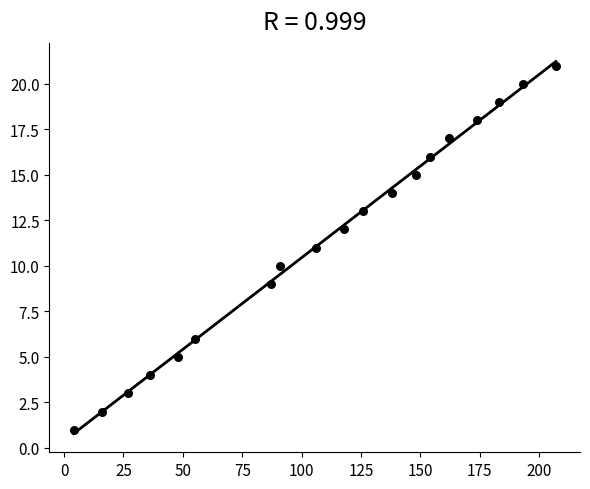

What is the range of X values (max minus min)?

203